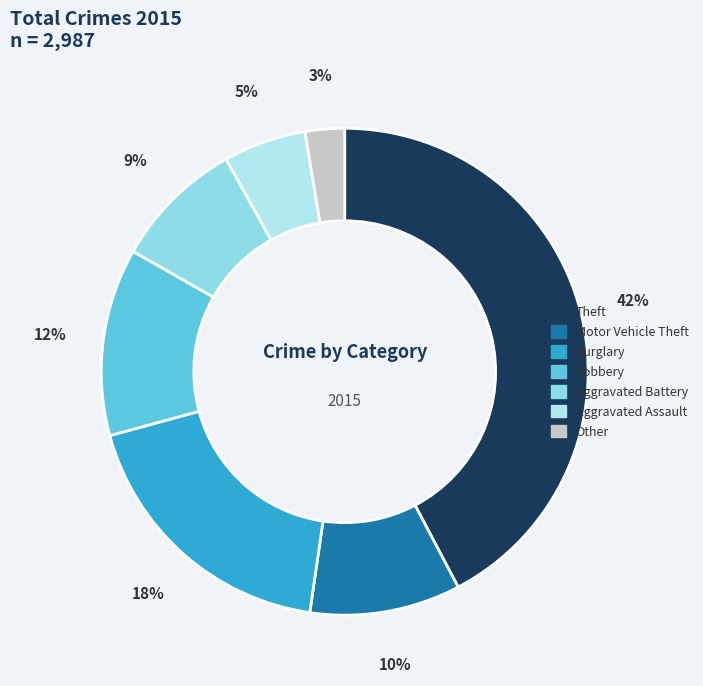

The Aggravated Battery slice represents 23% of the pie. True or false?

False